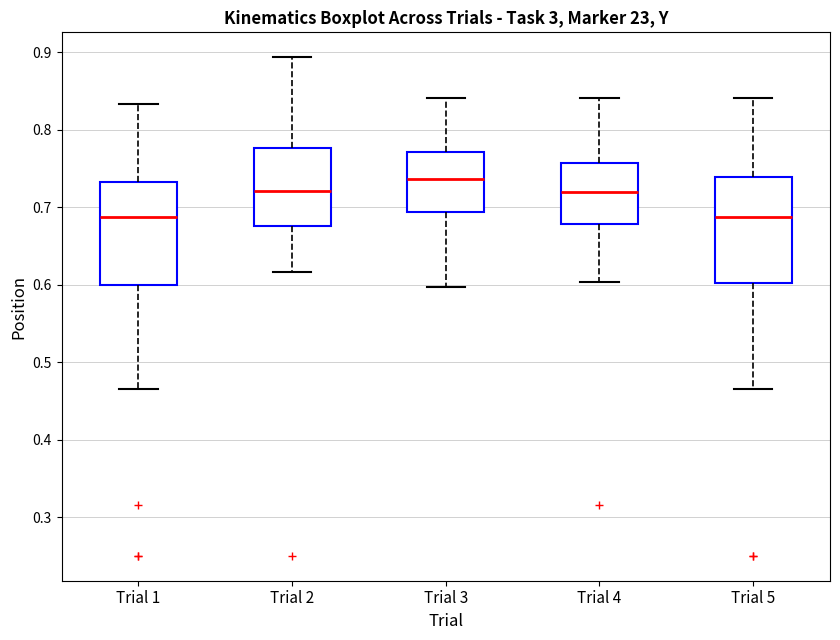

Reading left to right, transcribe this box plot: for each box, give where its median line is, the range the box spans, and where its two whiskers end, as read against the y-axis. The values are not printed on the chart, so give them approximately, as read against the axis.

Trial 1: median 0.69, box 0.60 to 0.73, whiskers 0.47 to 0.83
Trial 2: median 0.72, box 0.68 to 0.78, whiskers 0.62 to 0.89
Trial 3: median 0.74, box 0.69 to 0.77, whiskers 0.60 to 0.84
Trial 4: median 0.72, box 0.68 to 0.76, whiskers 0.60 to 0.84
Trial 5: median 0.69, box 0.60 to 0.74, whiskers 0.47 to 0.84